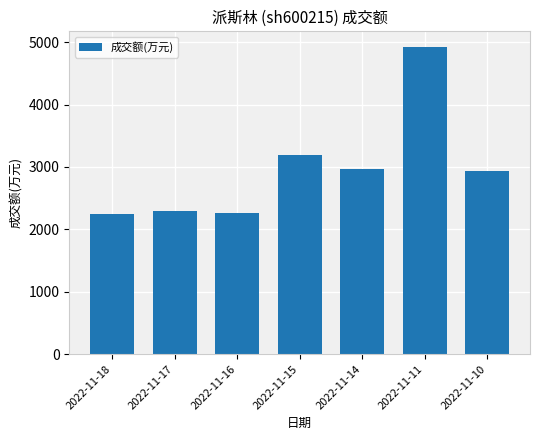

Is it true that the value at 2022-11-18 is 2243?

True